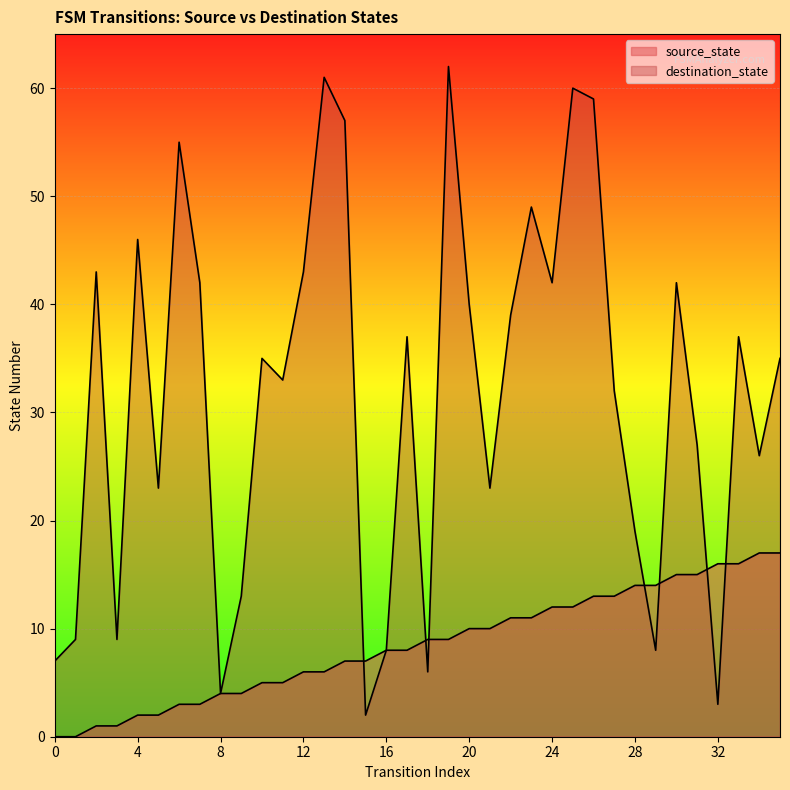

Rank the series by their maximum value, from lowest to highest.

source_state, destination_state